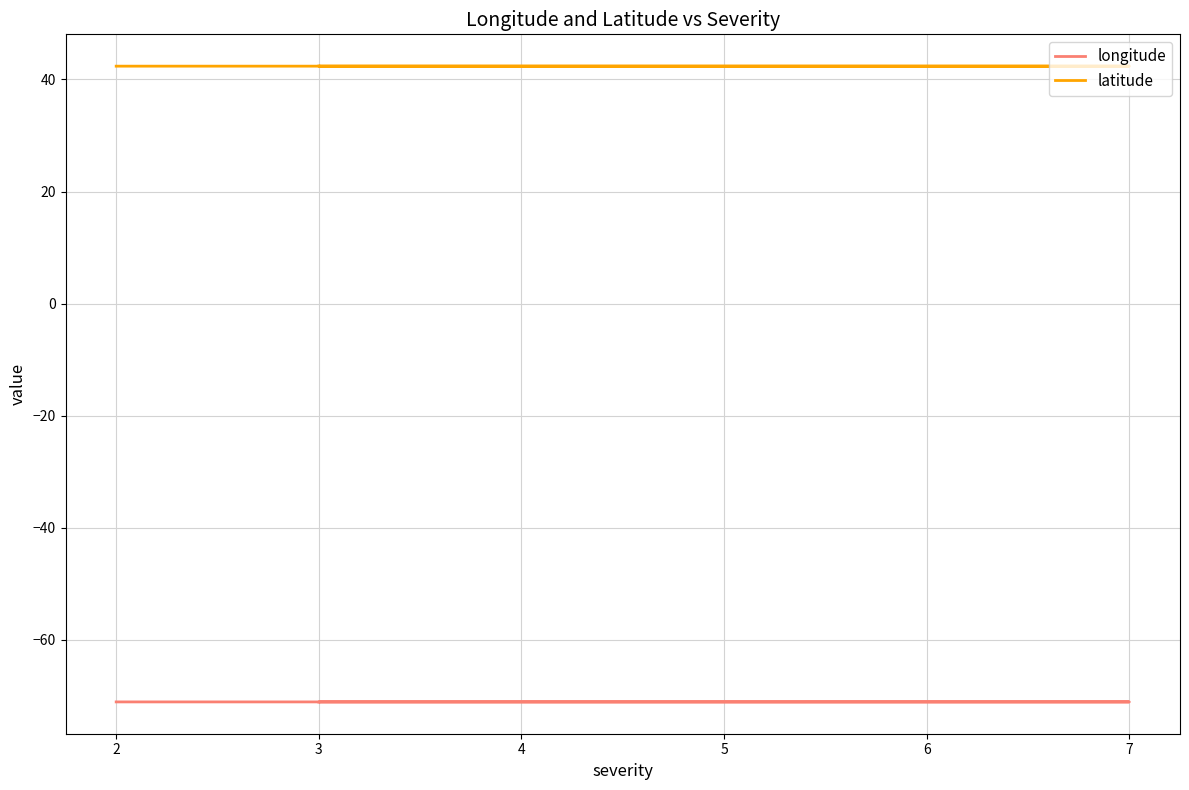

How many categories are shown in the chart?

5